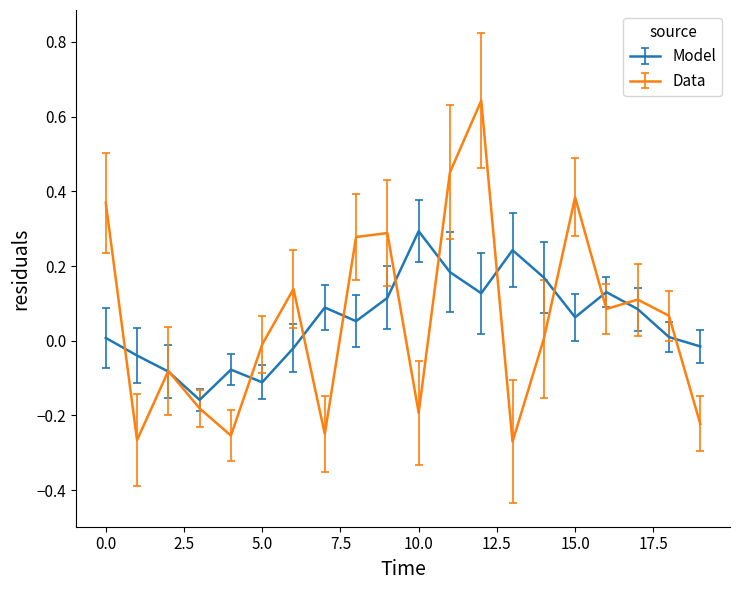

List the series in order of their peak value, lowest first.

Model, Data